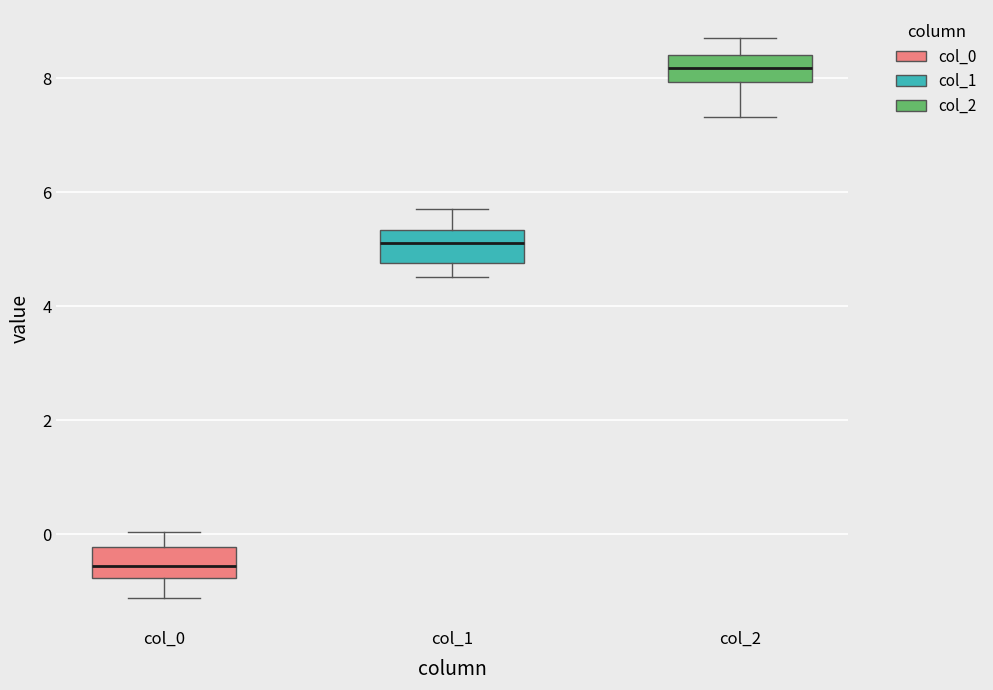

Reading left to right, transcribe this box plot: for each box, give where its median line is, the range the box spans, and where its two whiskers end, as read against the y-axis. The values are not printed on the chart, so give them approximately, as read against the axis.

col_0: median -0.6, box -0.8 to -0.2, whiskers -1.2 to 0.0
col_1: median 5.2, box 4.8 to 5.4, whiskers 4.6 to 5.8
col_2: median 8.2, box 8.0 to 8.4, whiskers 7.4 to 8.8